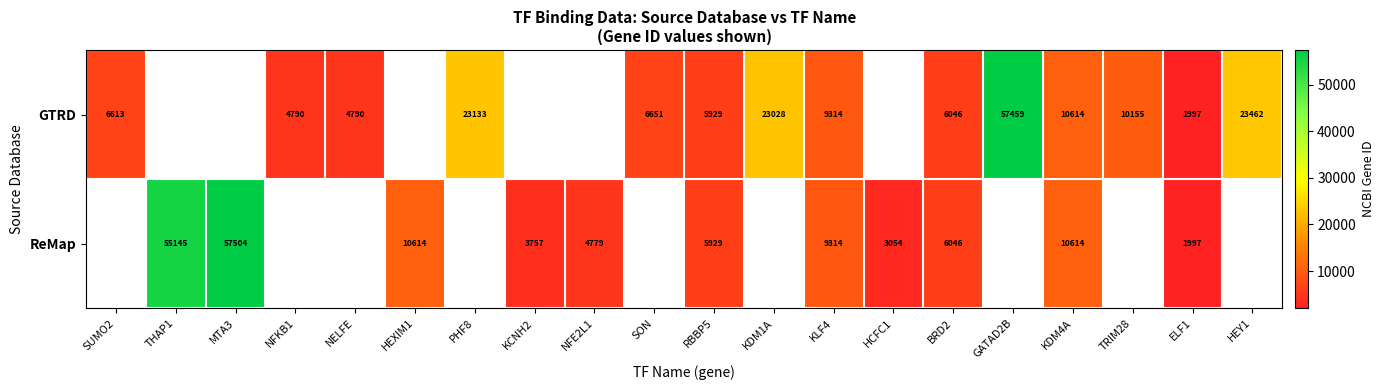

What is the sum of the ReMap values at KLF4 and ELF1?

11311